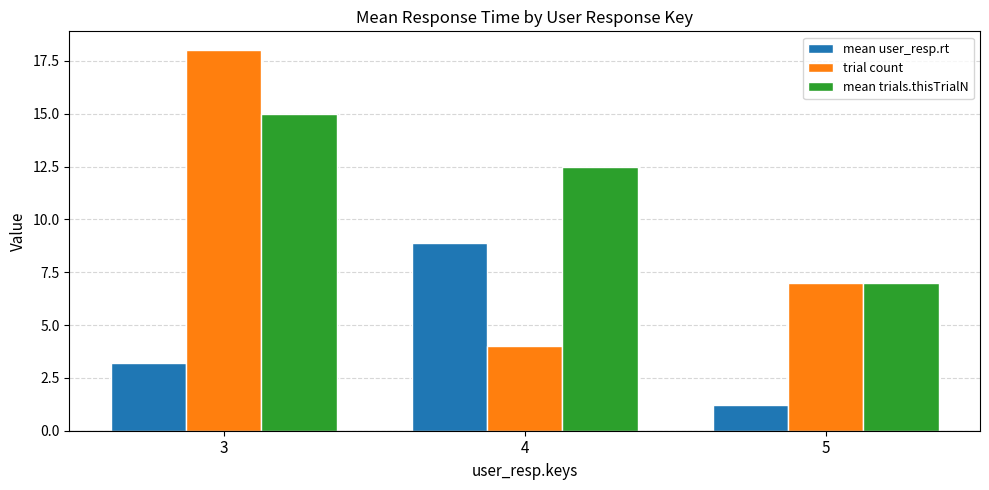

List the series in order of their peak value, highest first.

trial count, mean trials.thisTrialN, mean user_resp.rt